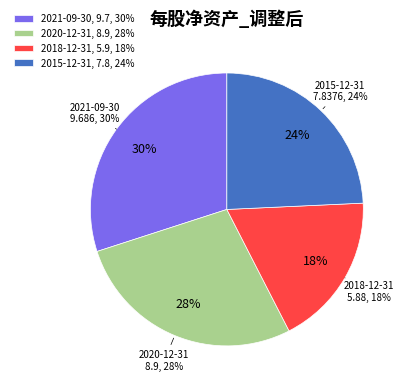

Does 2014-12-31 represent more than half of the total?

No